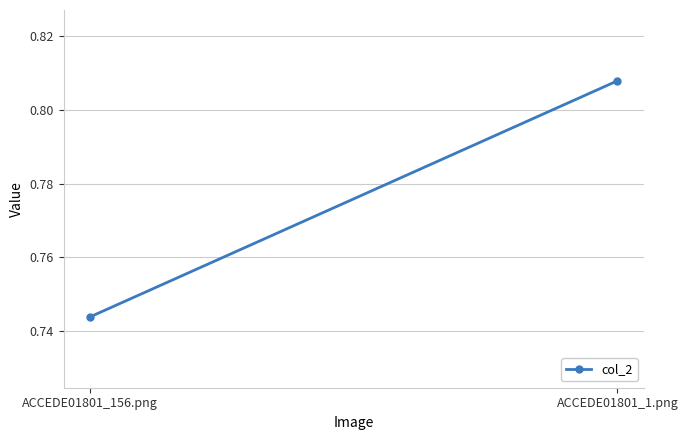

Which has a higher value, ACCEDE01801_1.png or ACCEDE01801_156.png?

ACCEDE01801_1.png